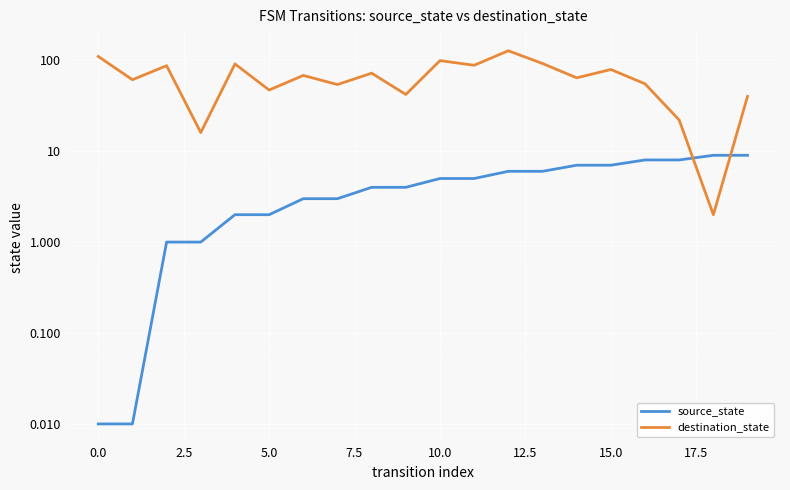

Is this an area chart (filled region under the line)?

No